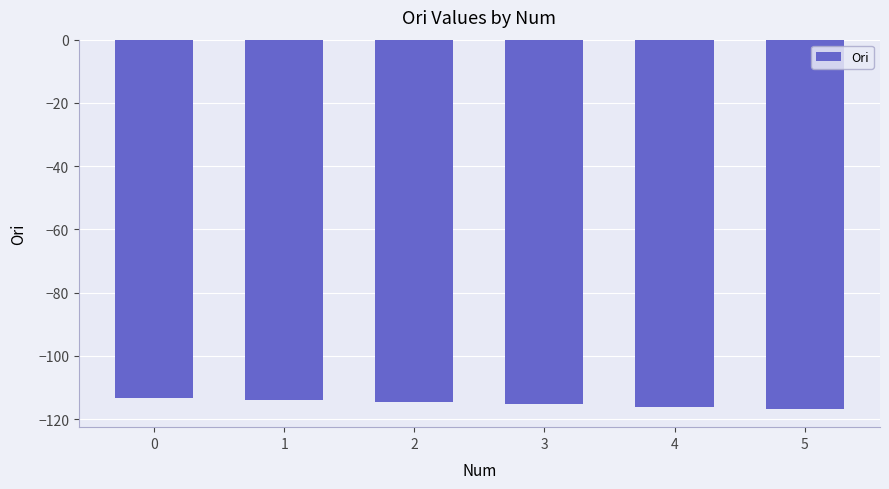

Is it true that the value at 5 is -194.3?

False